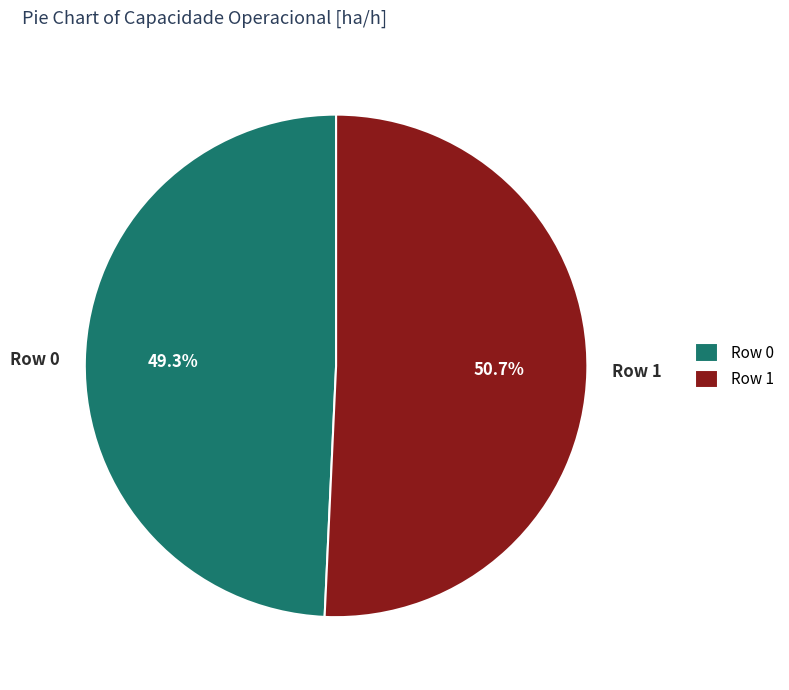

To the nearest percent, what is the difference between the Row 1 and Row 0 slice percentages?

1%